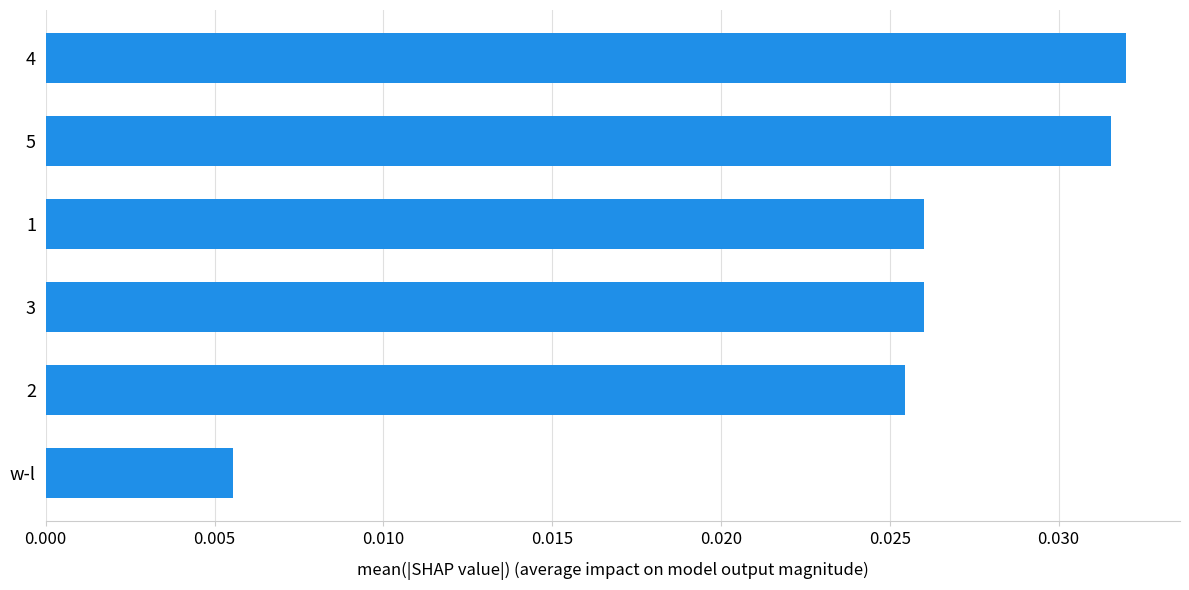

Count the number of categories in the chart.

6